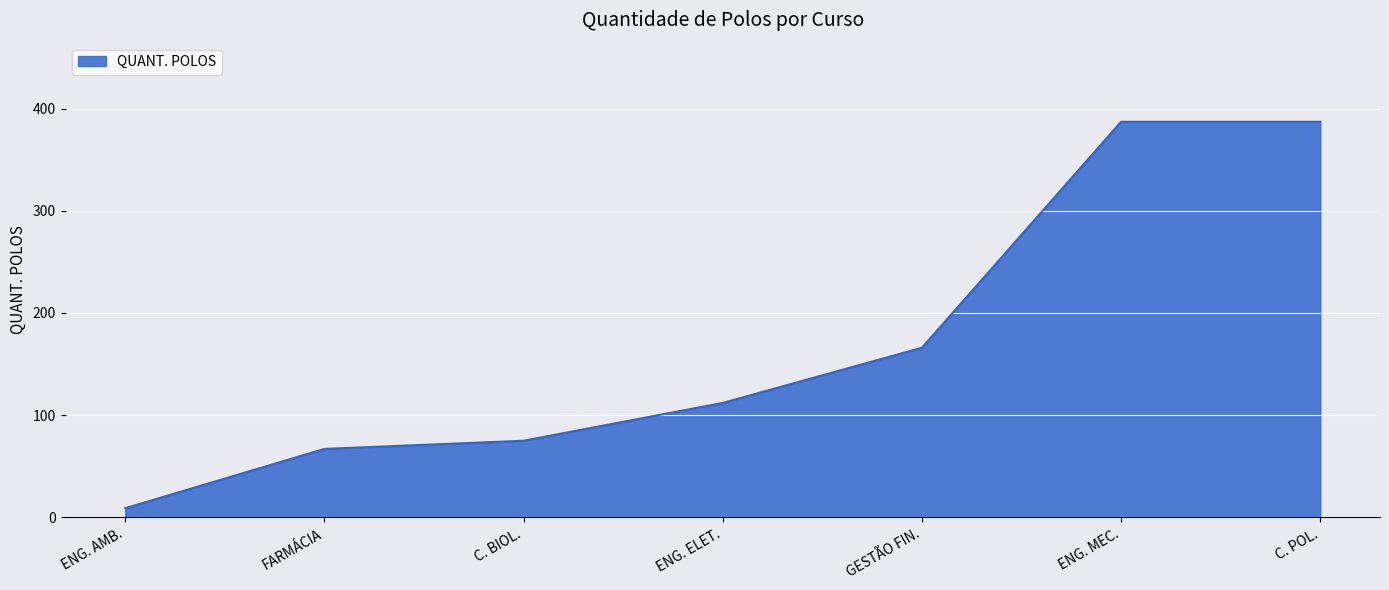

What is the difference between the values at ENG. ELET. and C. BIOL.?

37